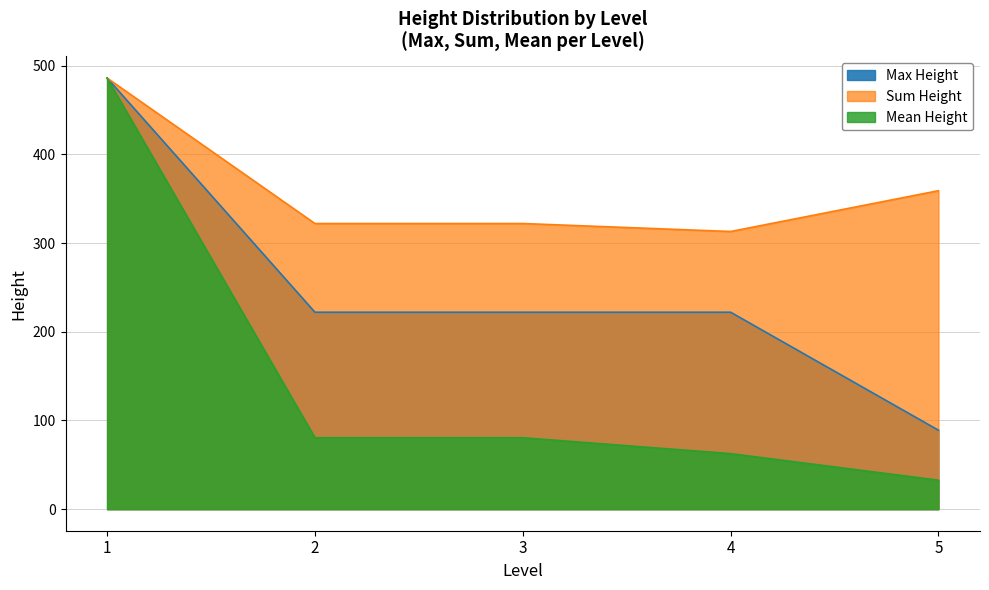

What is the difference between the second highest and minimum values?

133